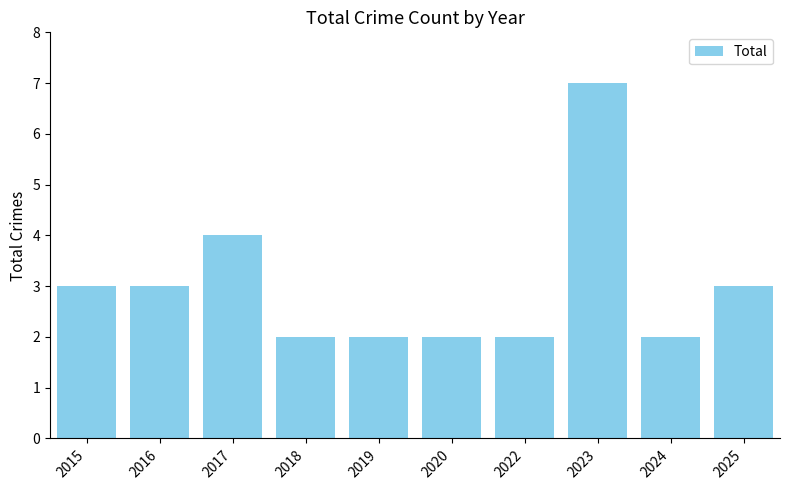

What is the difference between the values at 2019 and 2023?

5